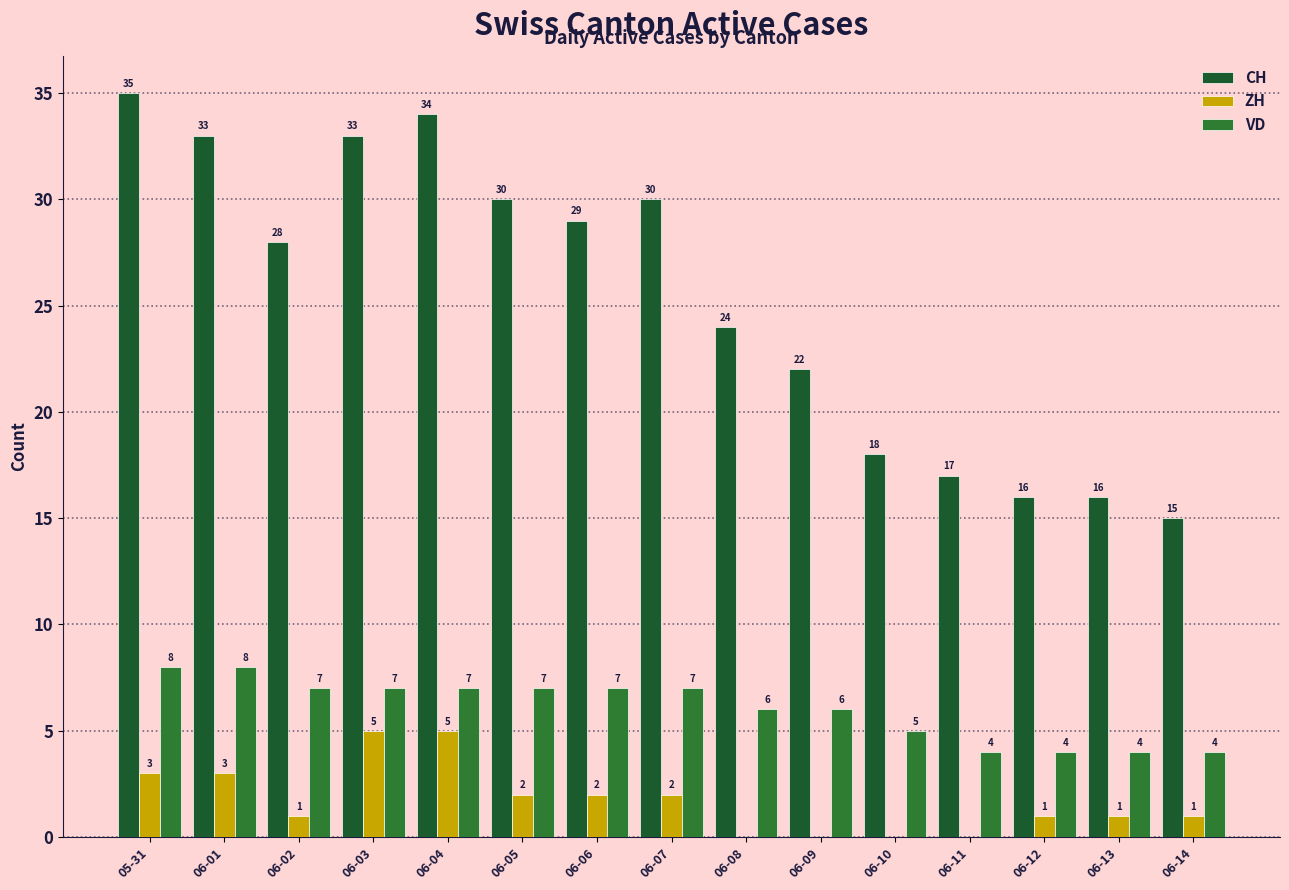

What value does the CH series have at 06-13?

16